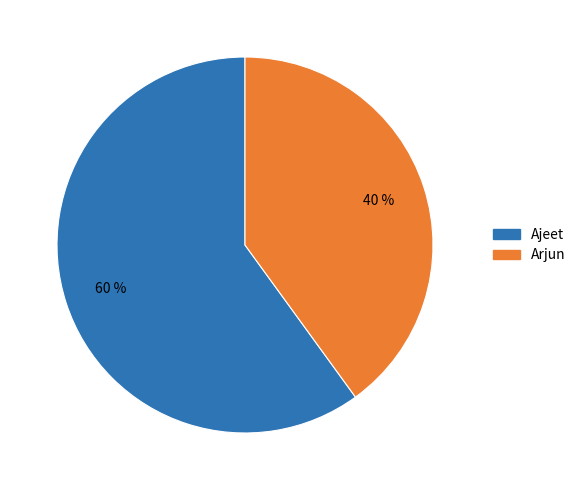

Do Ajeet and Arjun together represent more than half of the pie?

Yes